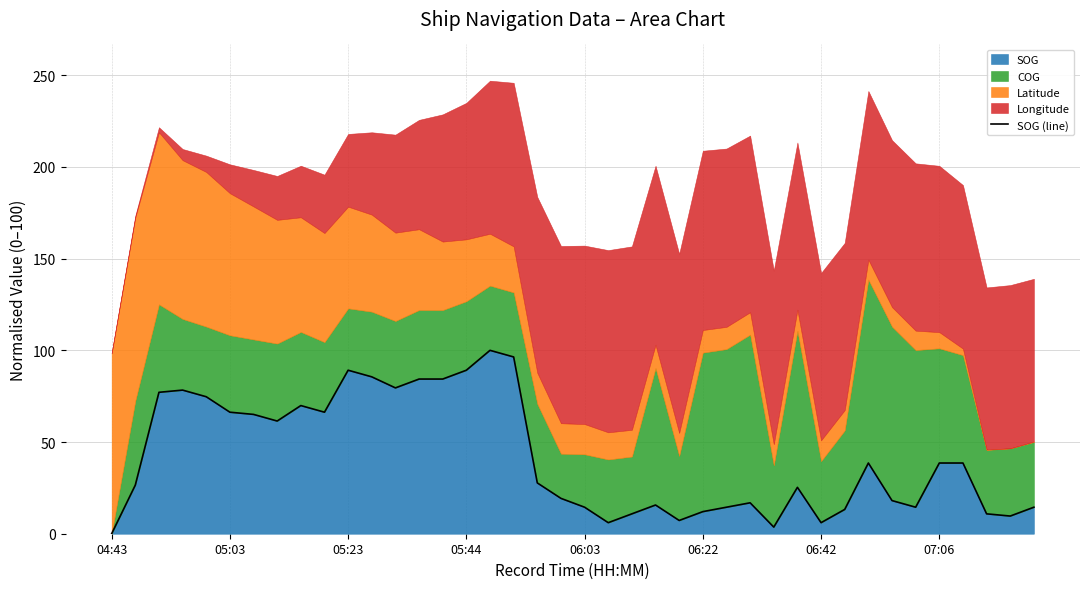

What is the sum of all values?

1669.9